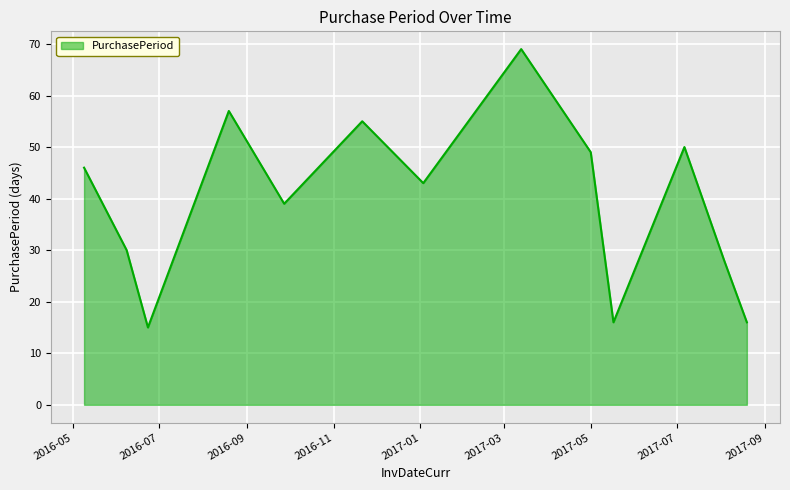

What is the maximum value shown in the chart?

69